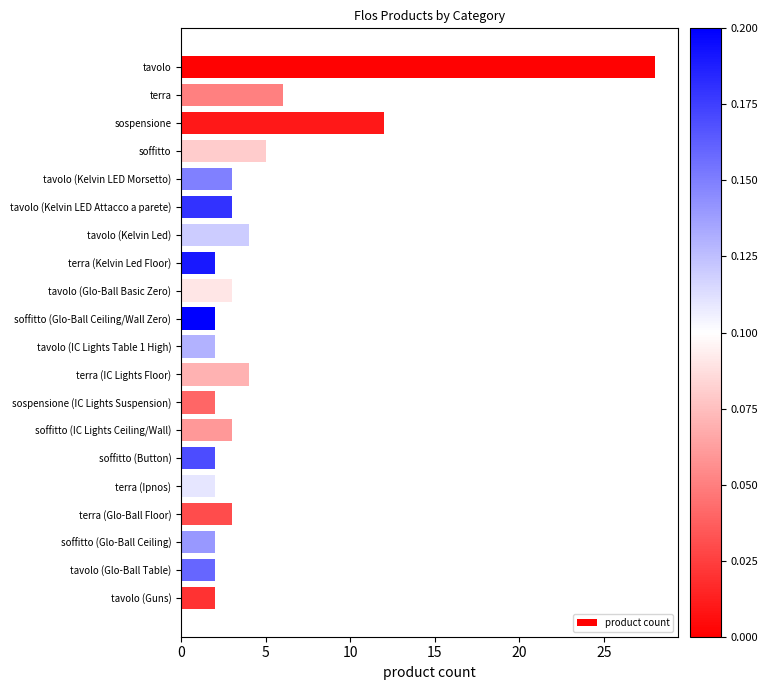

What is the change in value from tavolo to tavolo (Glo-Ball Table)?

-26